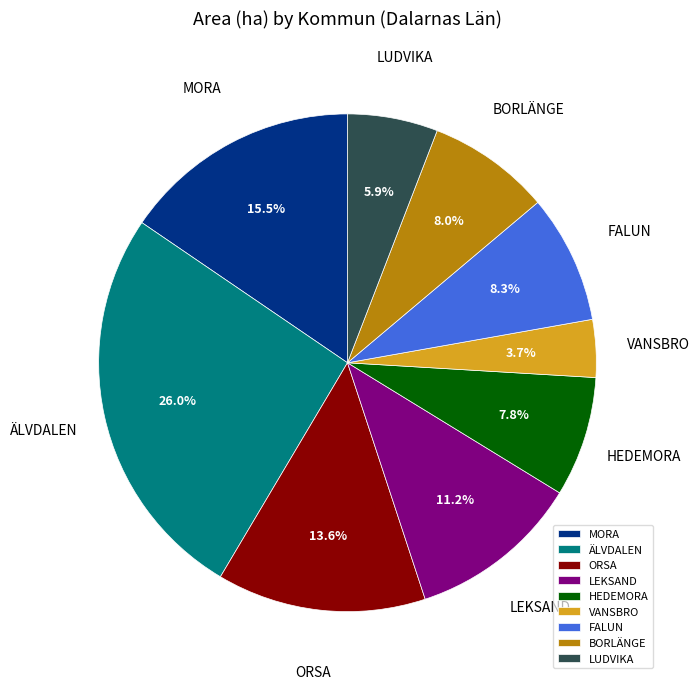

Which category has the biggest portion of the pie?

ÄLVDALEN